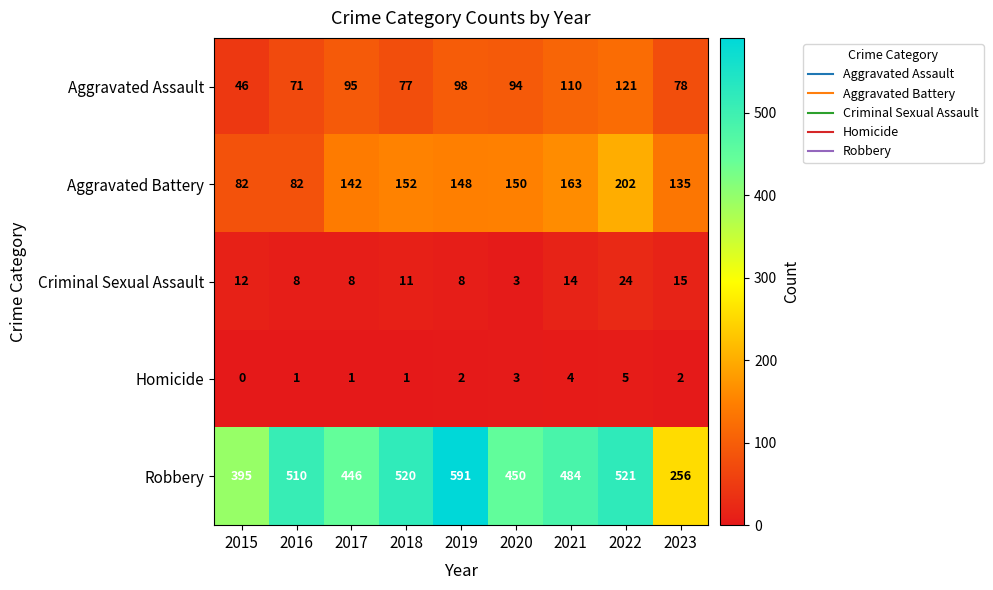

Where does the Criminal Sexual Assault series first go above 11?

2015